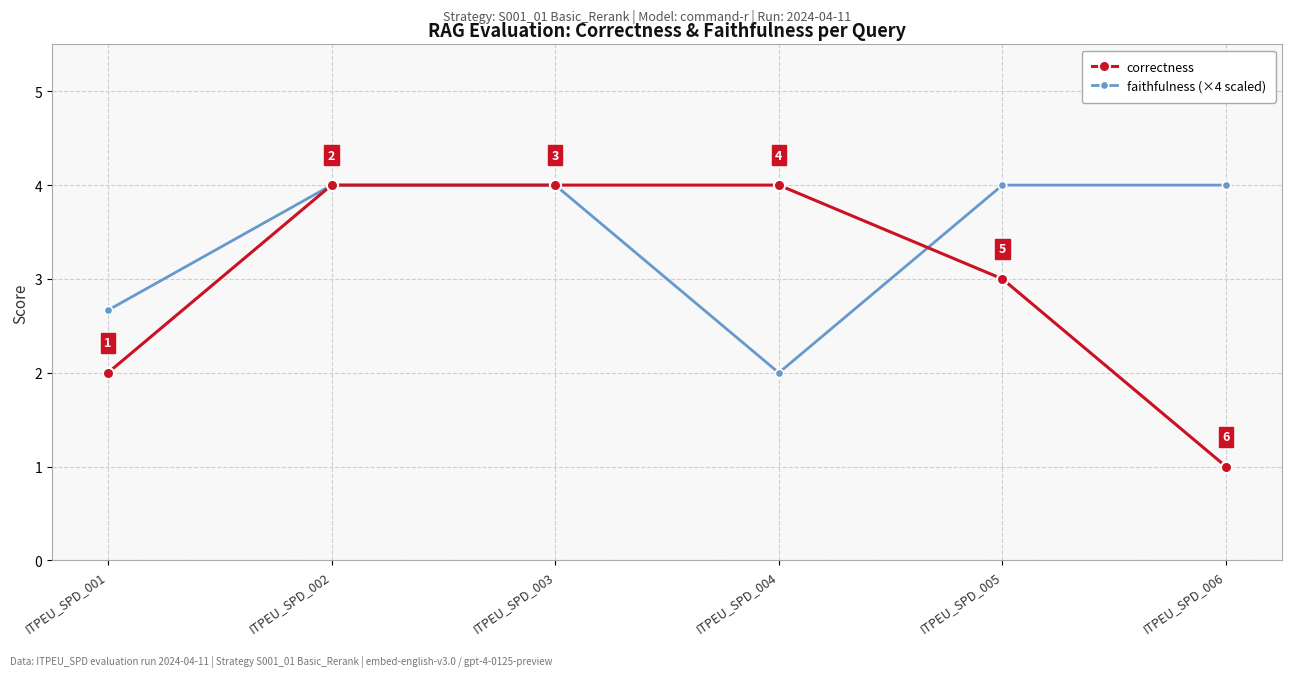

In faithfulness (×4 scaled), how many points are lower than both neighbors (excluding endpoints)?

1